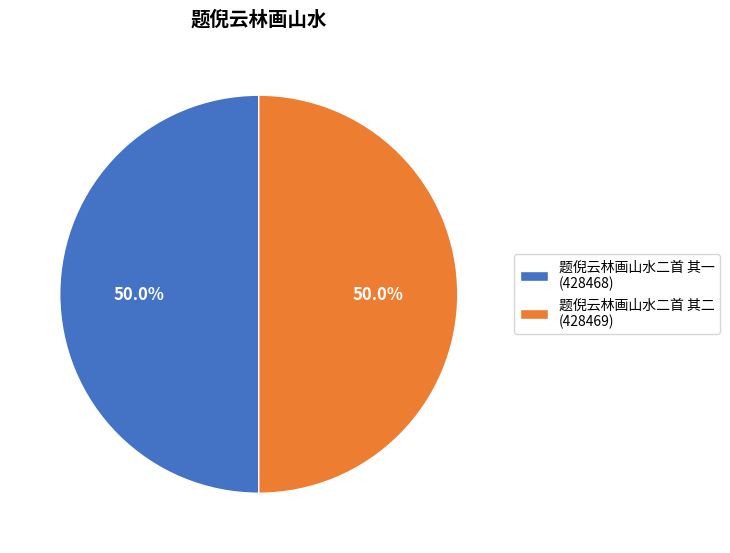

What portion of the pie excludes 题倪云林画山水二首 其二 (428469)?

50.0%